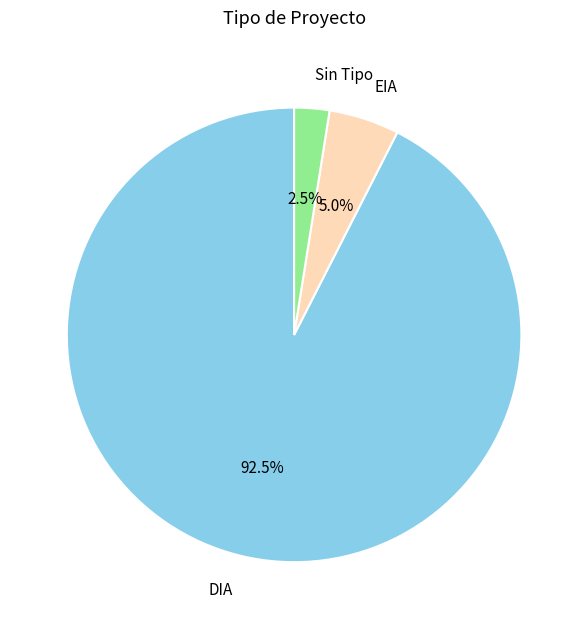

Between Sin Tipo and EIA, which is larger?

EIA